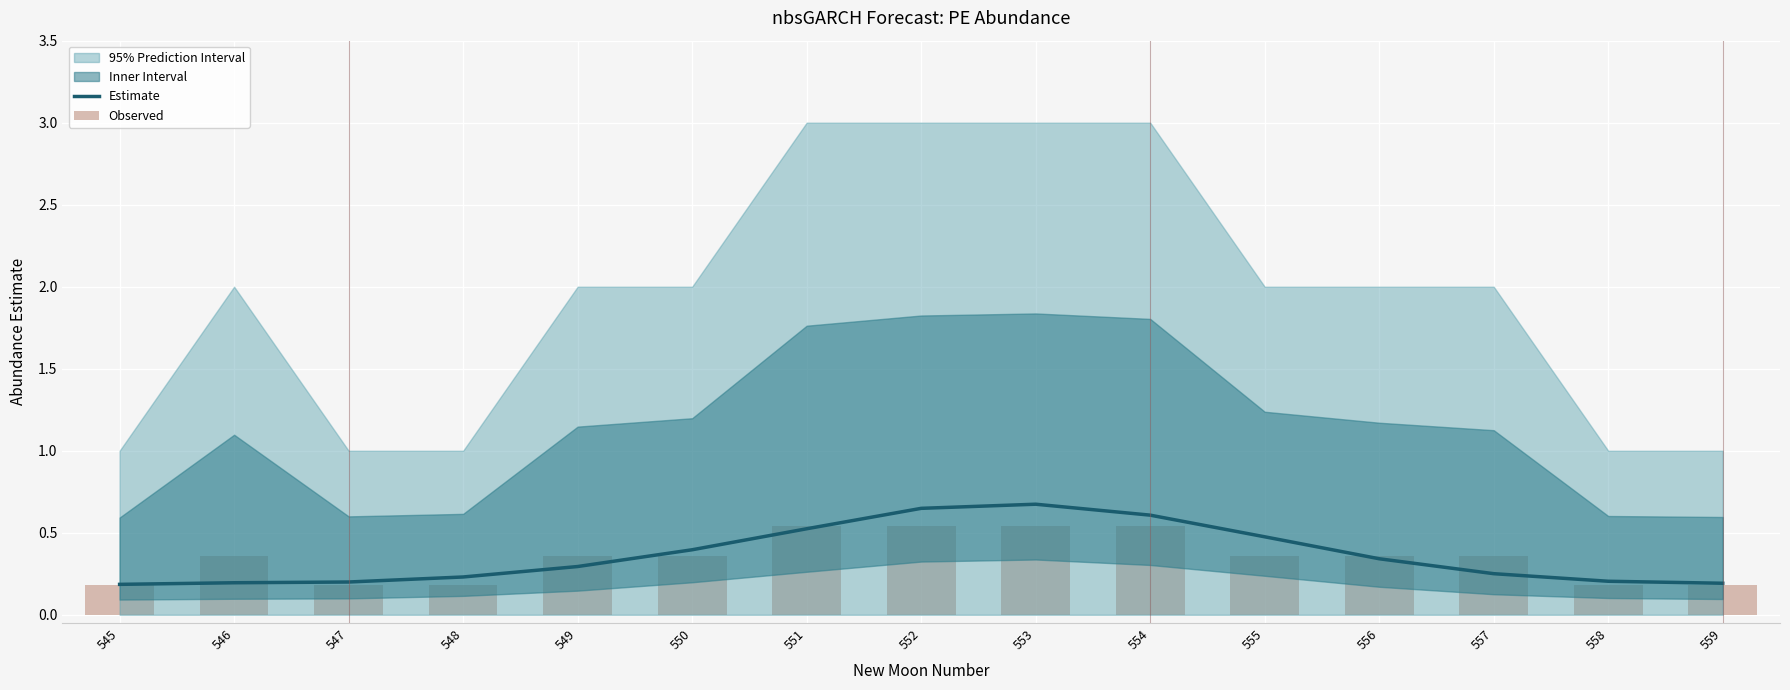

What is the value of the Estimate bar at the 6th from the left?

0.4